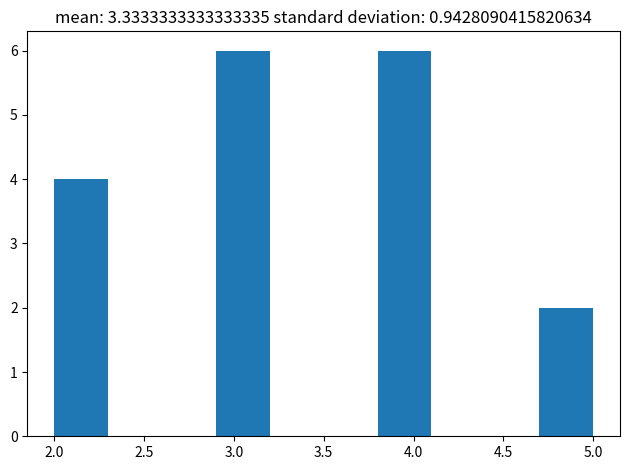

What is the height of the bar covering 2.0 to 2.3 on the x-axis? The values are not printed on the chart, so give them approximately, as read against the axis.

4